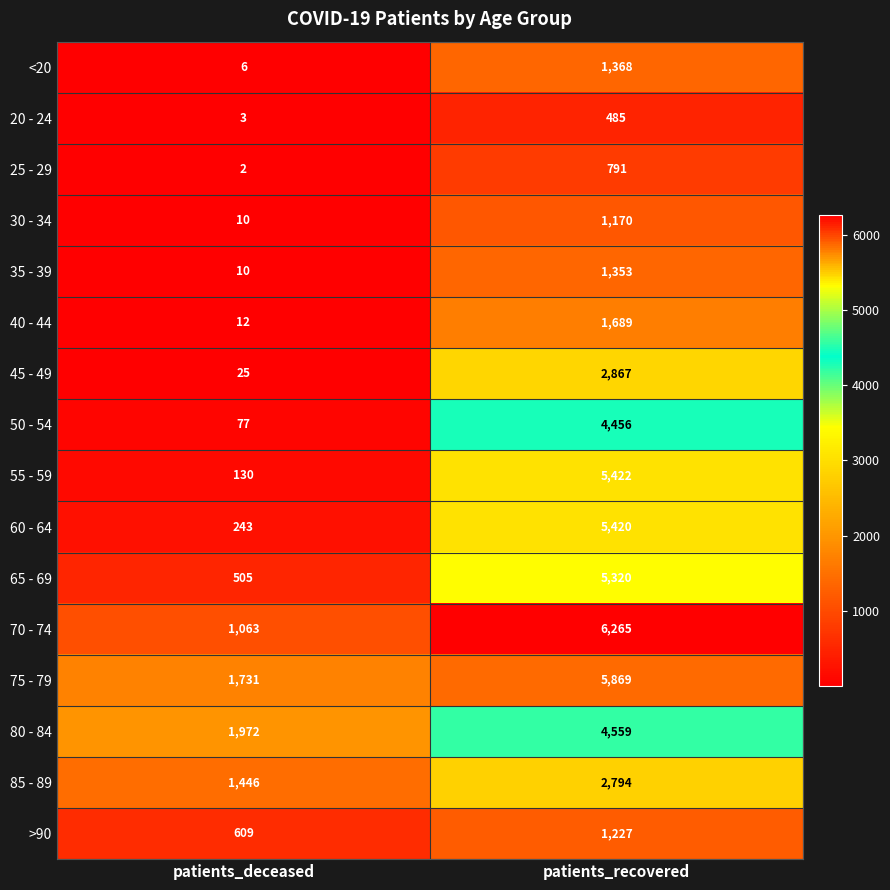

What is the spread (max minus min) of values at patients_deceased?

1970